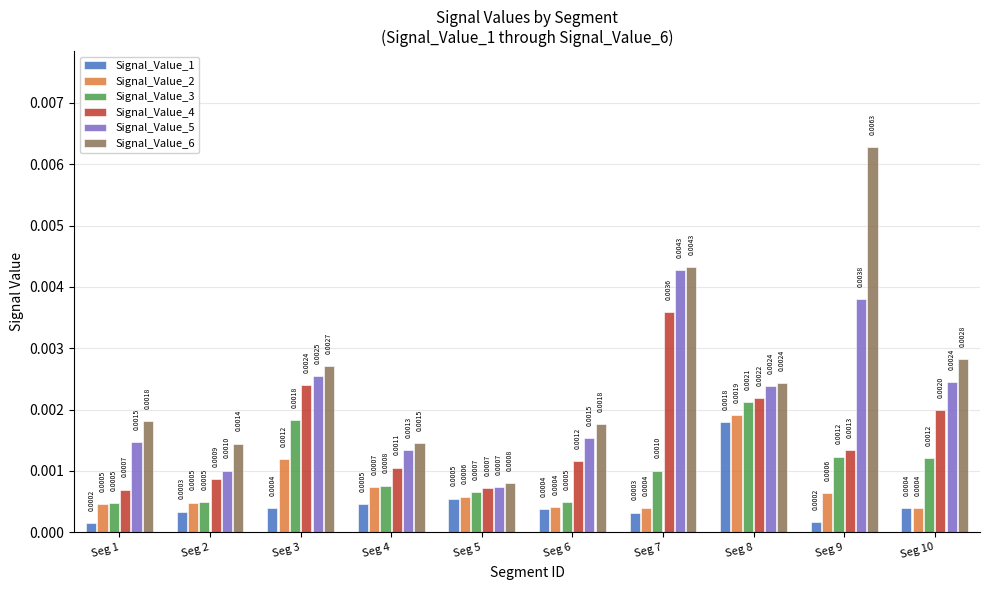

Which series has the largest range (max minus min)?

Signal_Value_6